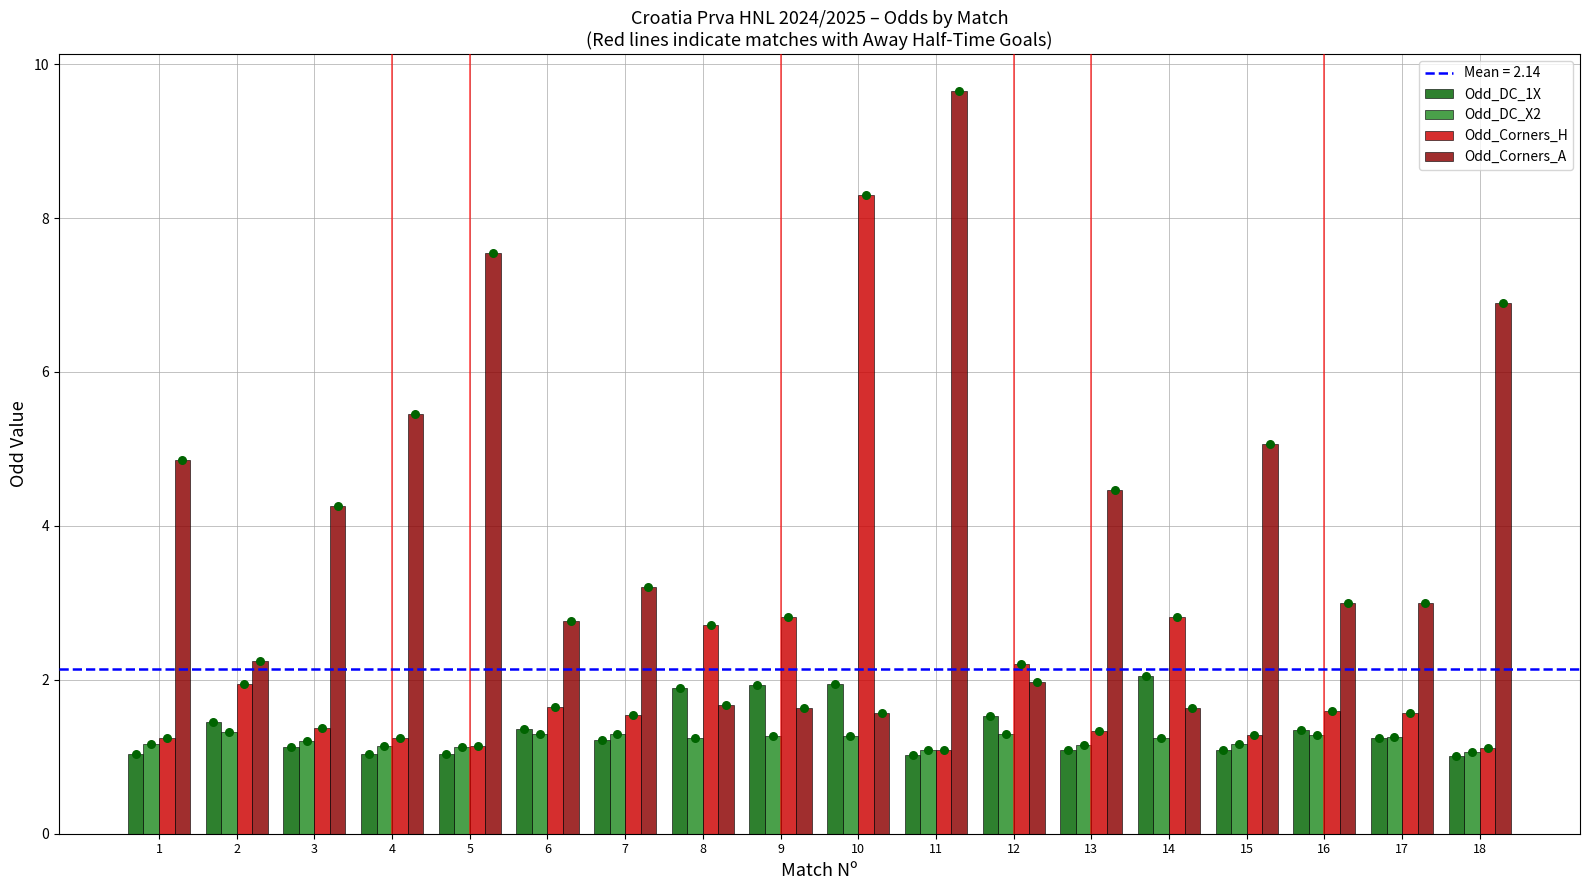

Which series has the widest spread of Y values?

Odd_Corners_A